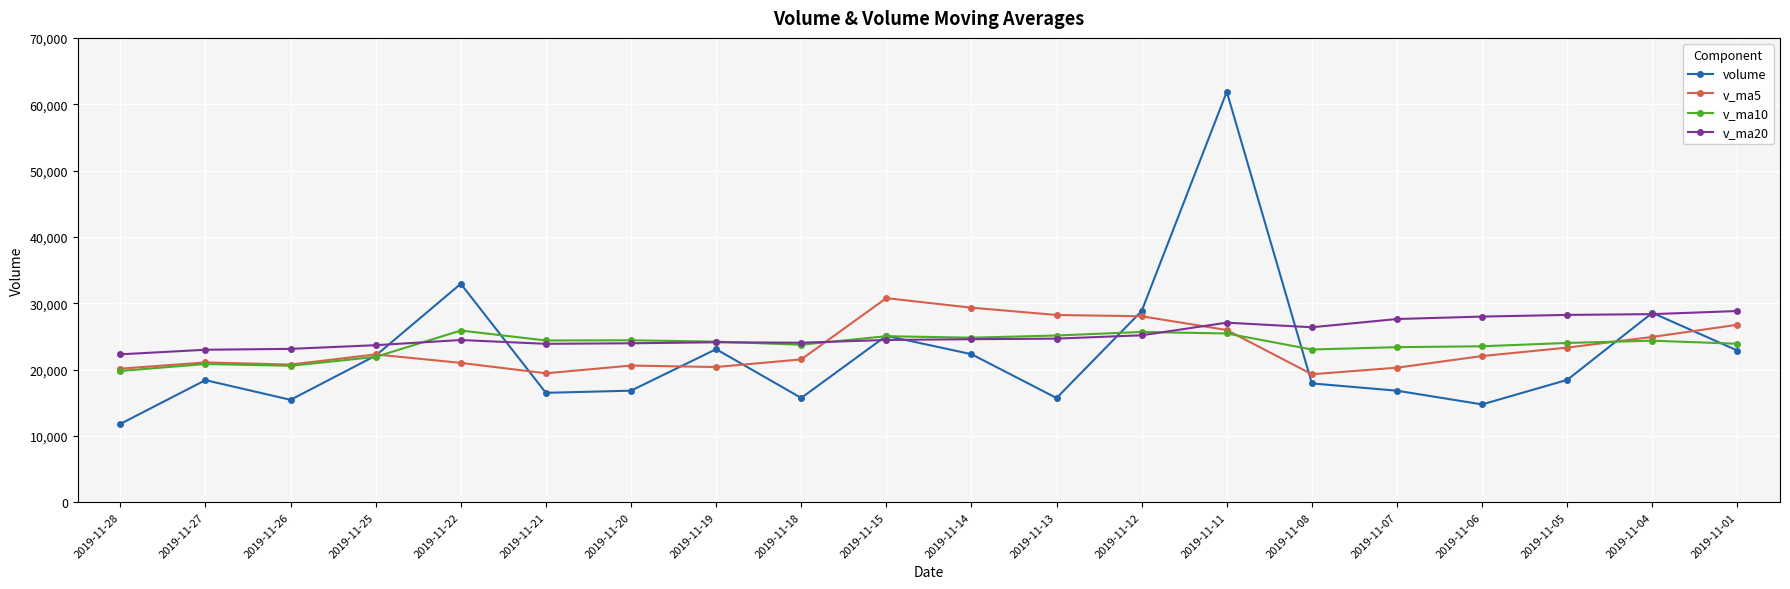

At 2019-11-06, list the series in order from largest to smallest.

v_ma20, v_ma10, v_ma5, volume